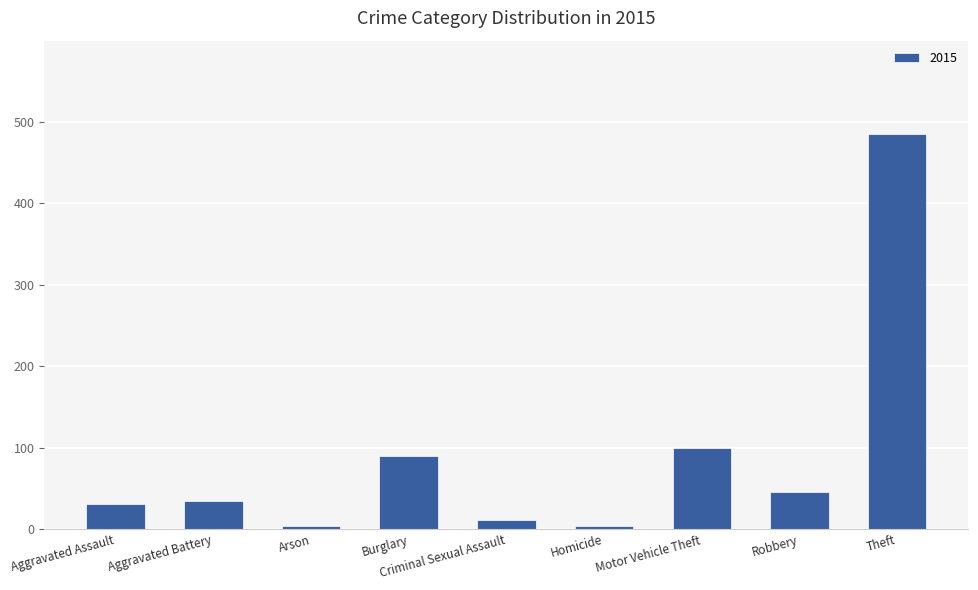

The value at Aggravated Battery is 35. True or false?

True